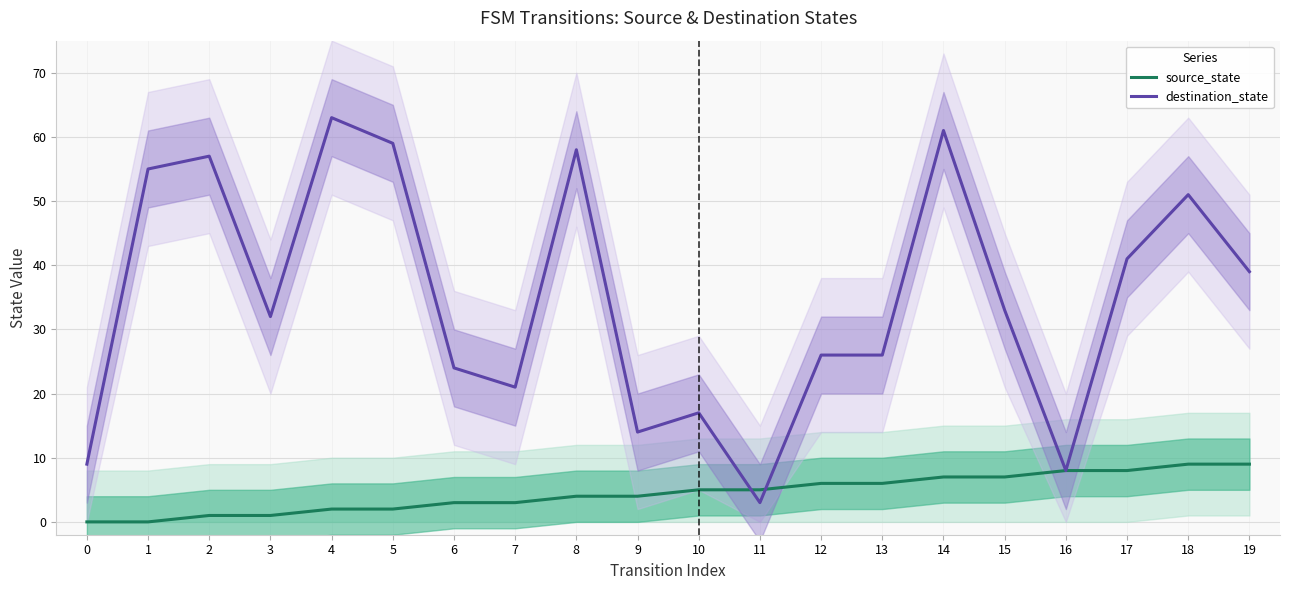

How many values in the source_state series are below 5?

10